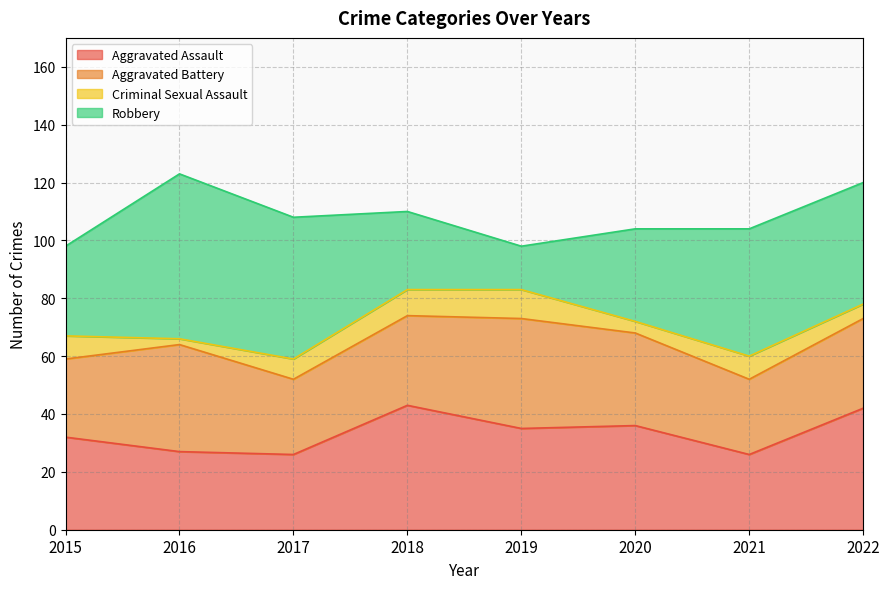

What is the difference between the Robbery values at 2018 and 2021?

17